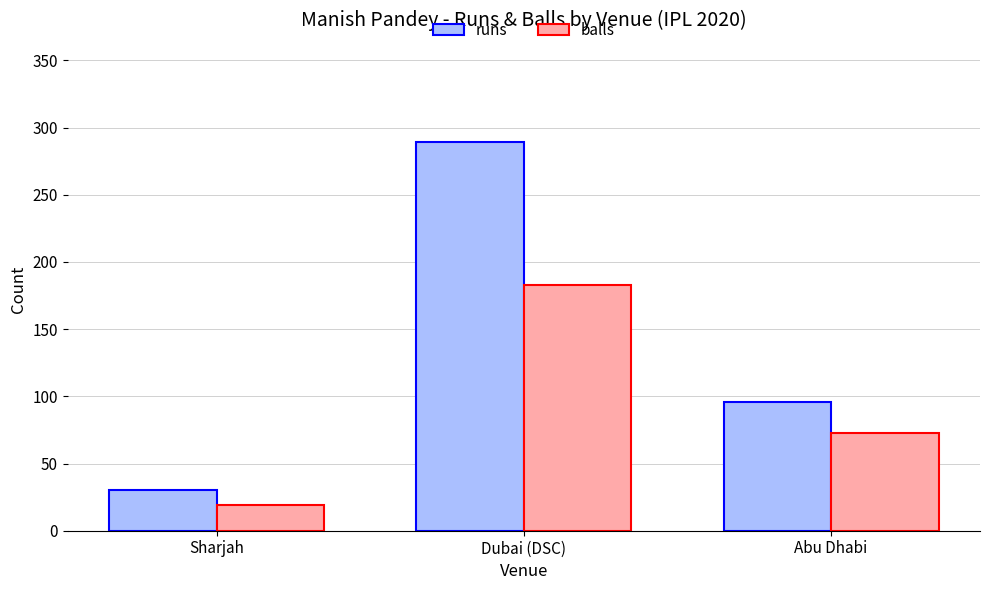

What is the label of the 3rd bar from the left?

Abu Dhabi